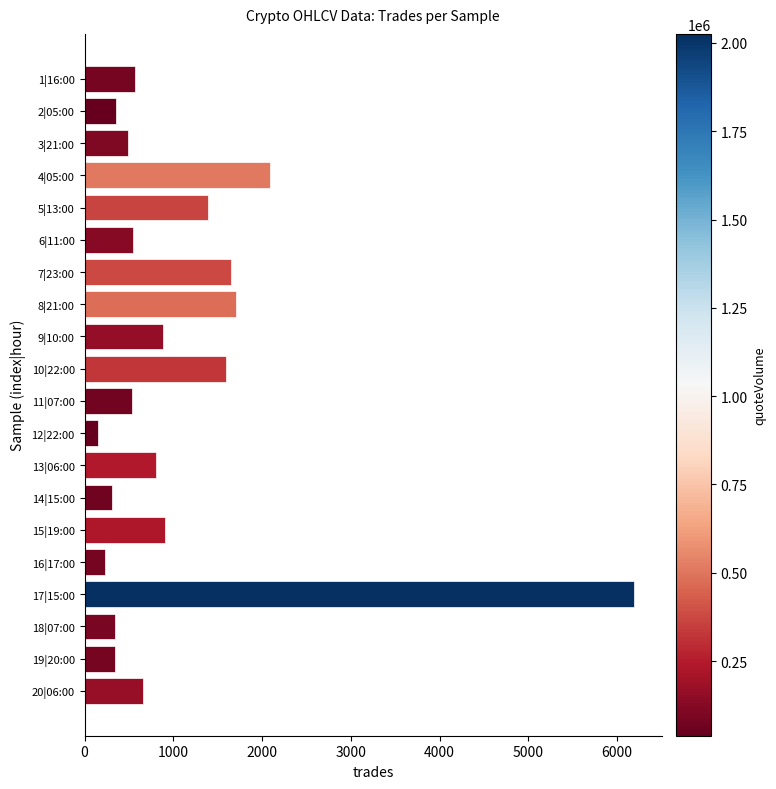

Where is the data nearest to the value 3174?

4|05:00